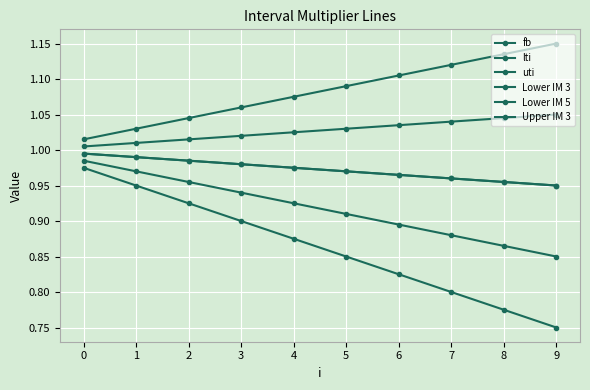

True or false: fb and Upper IM 3 cross at least once.

False